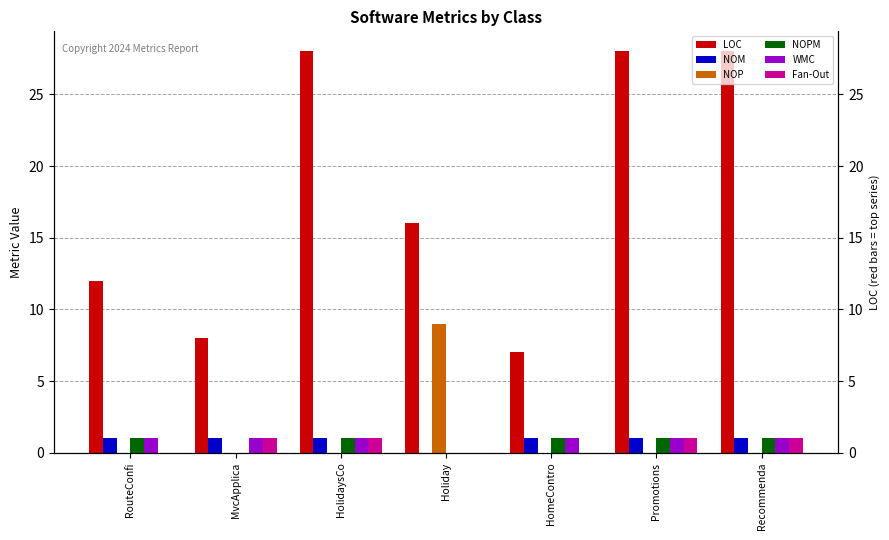

Is the value of LOC at HomeContro greater than the value of WMC at HolidaysCo?

Yes